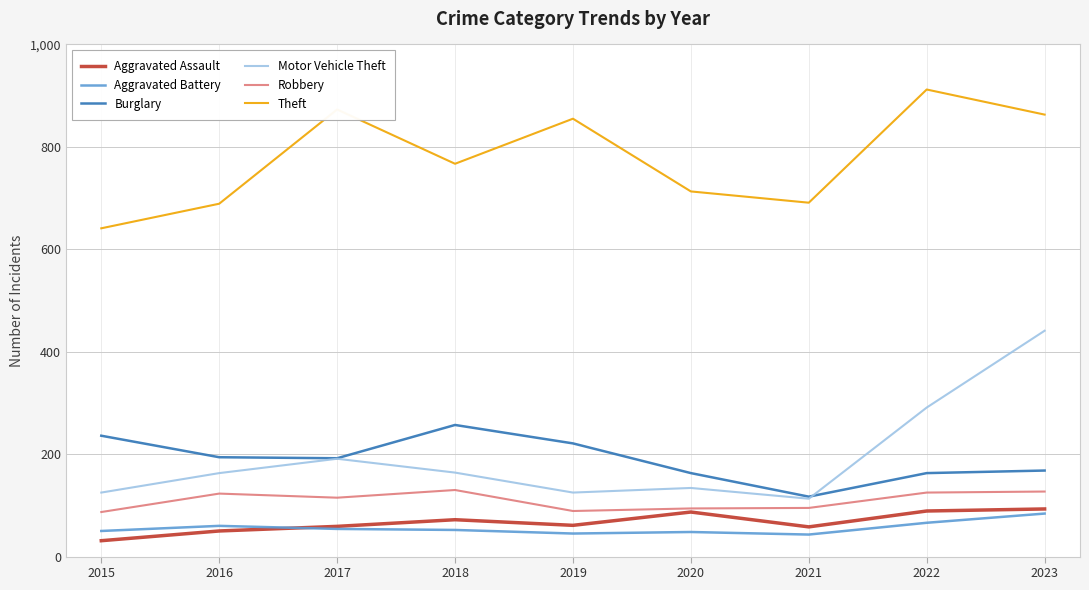

What is the spread (max minus min) of values at 2019?

810